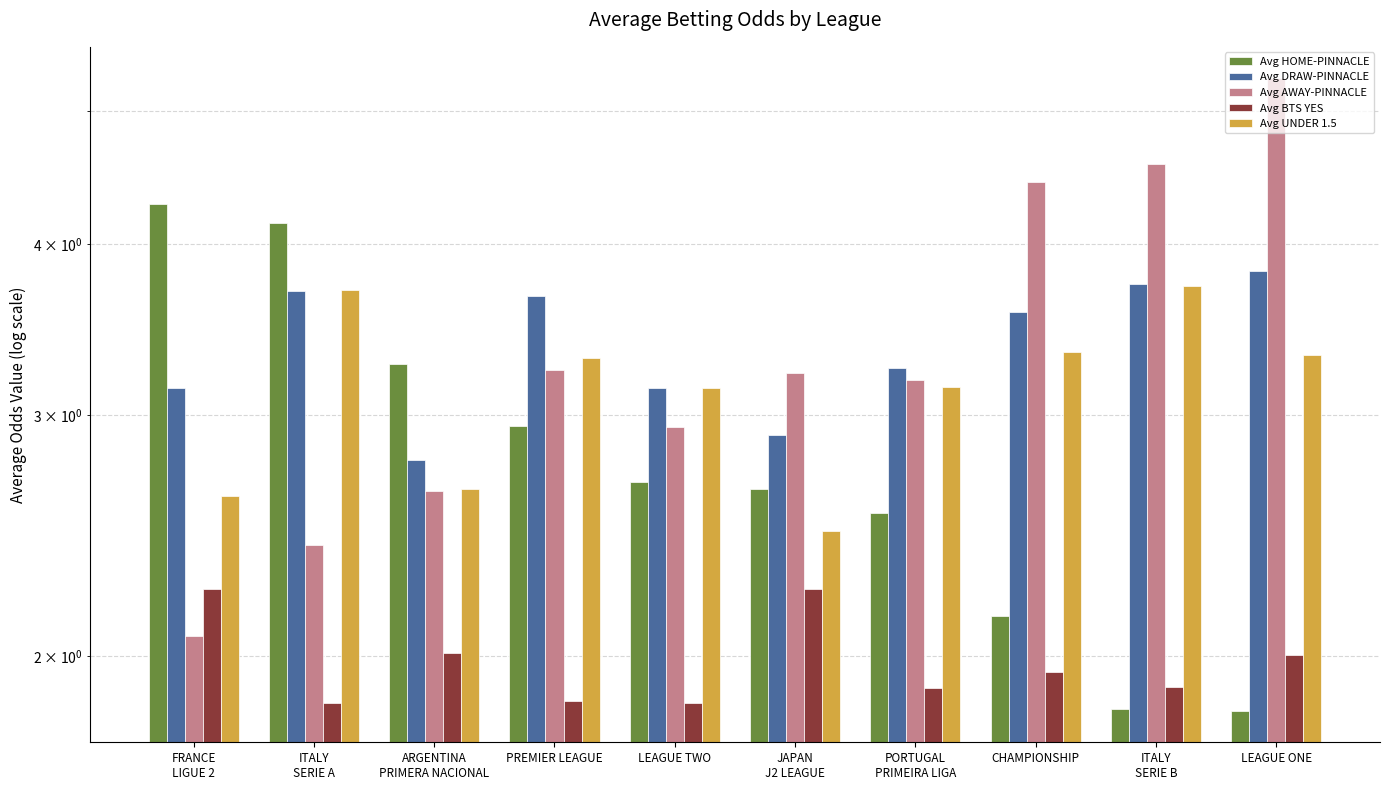

At which label is Avg AWAY-PINNACLE closest to 3?

LEAGUE TWO